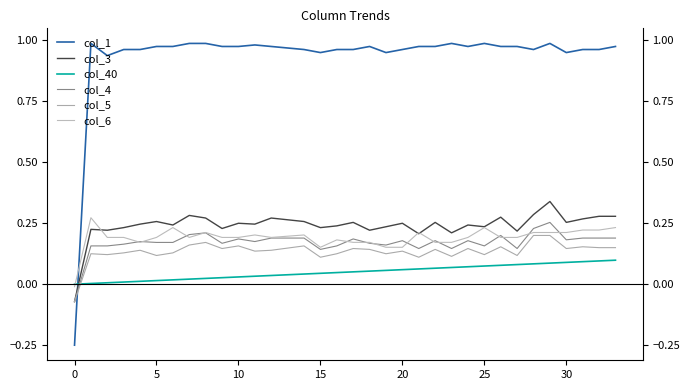

What is the highest value of the col_6 series?

0.3